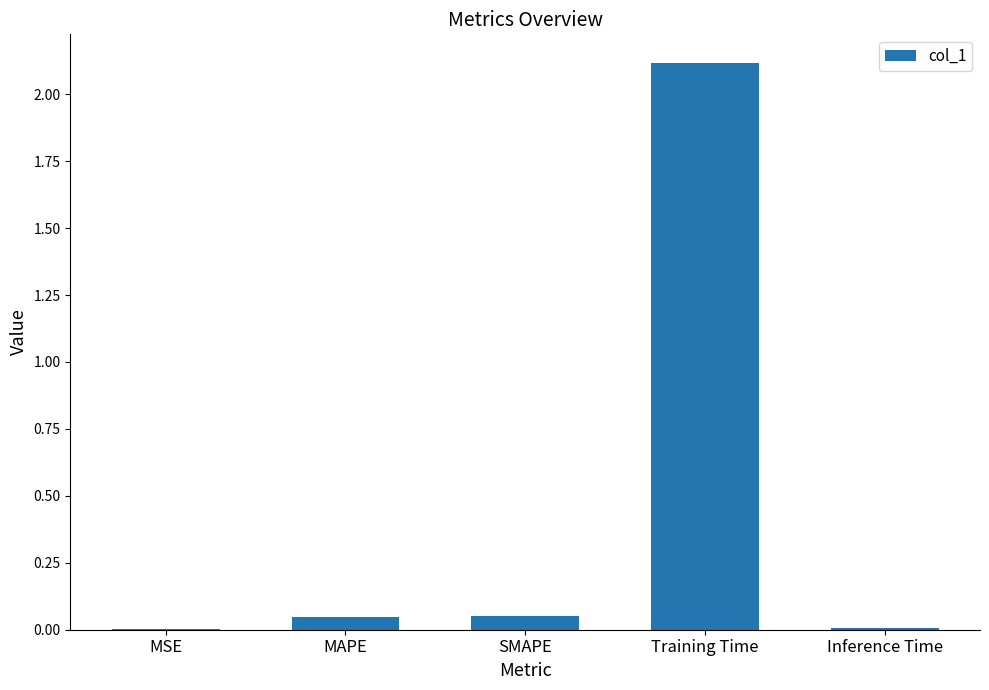

Which category has the highest value across all series?

Training Time